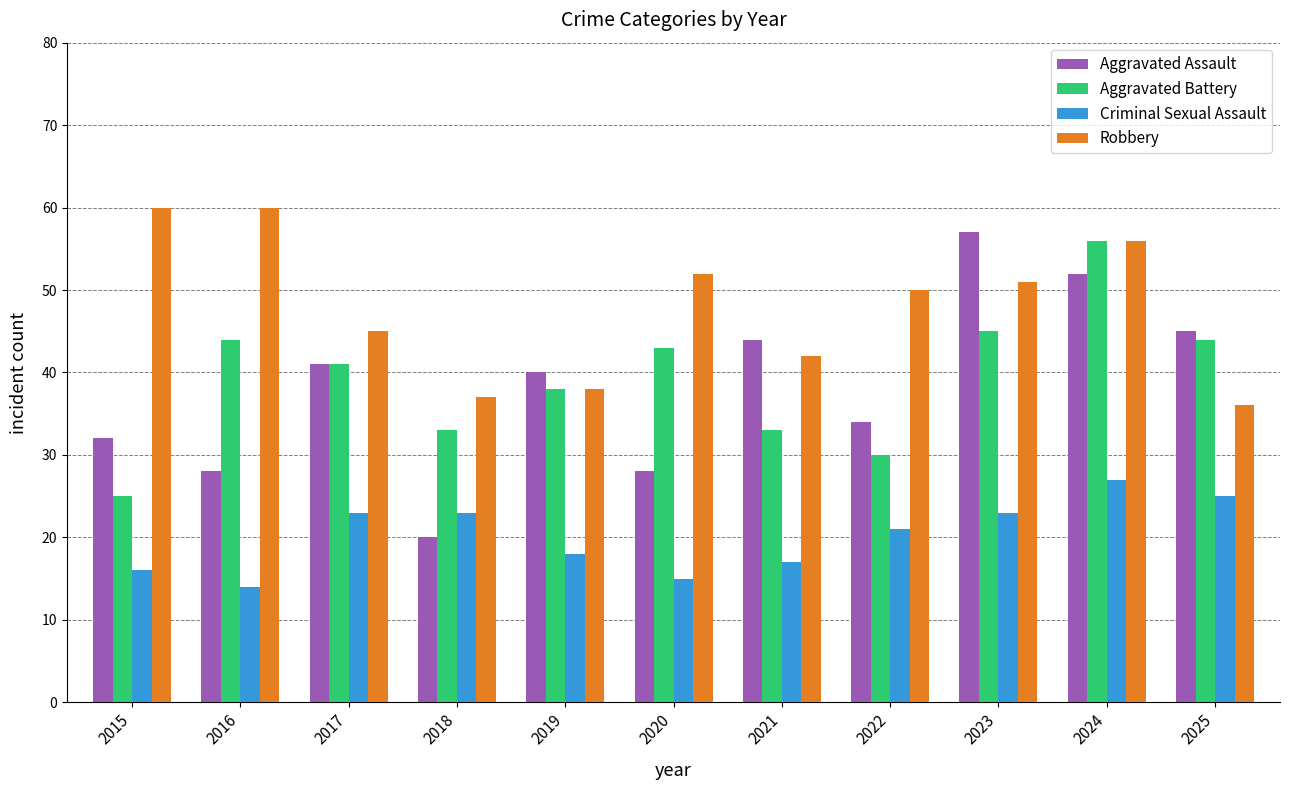

What is the difference between the Robbery values at 2017 and 2020?

7